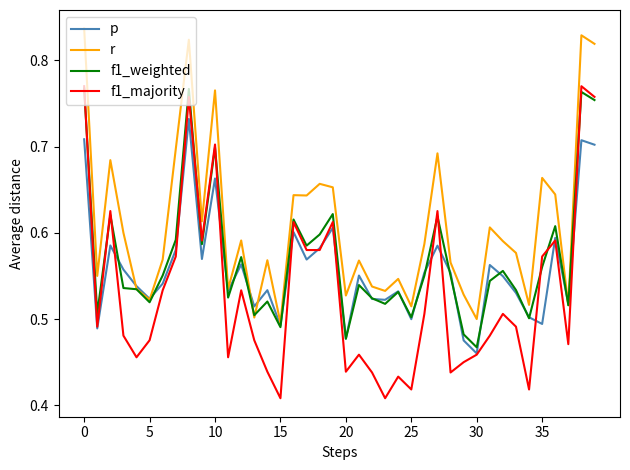

Which series has the widest spread of values?

f1_majority